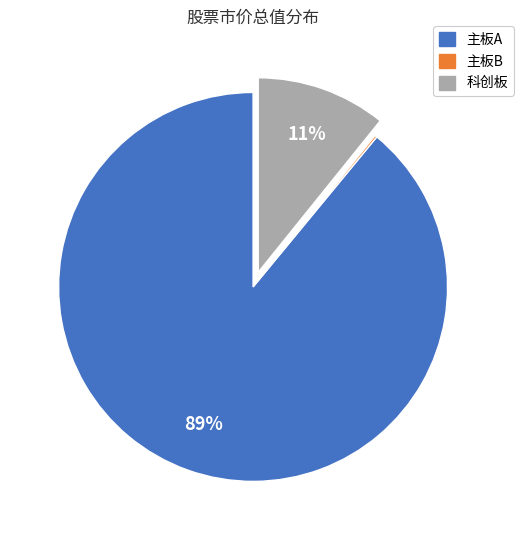

To the nearest percent, what percentage of the pie is 科创板?

11%